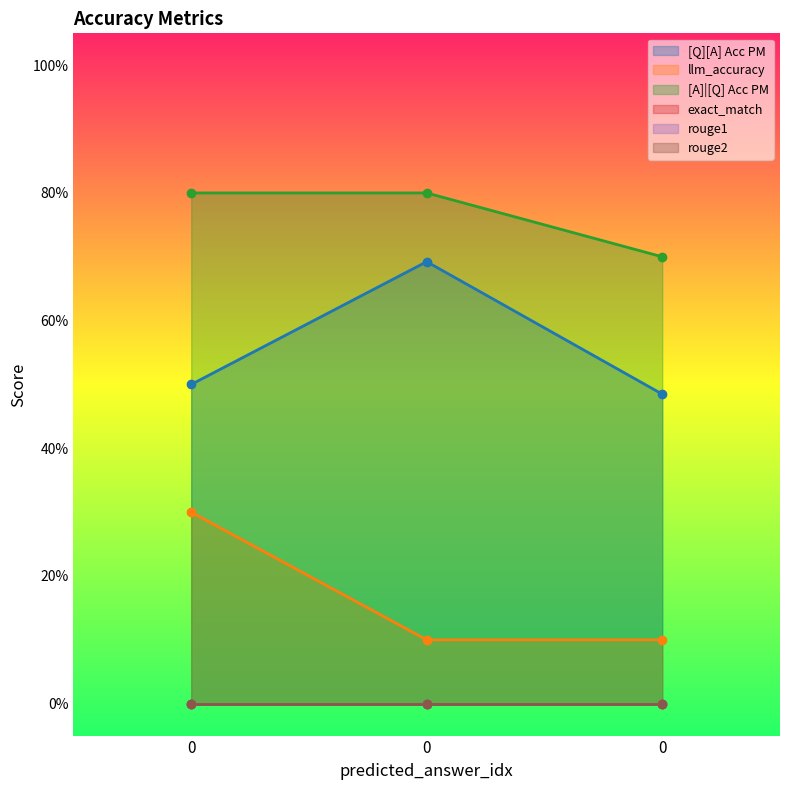

Rank the series at 0 from highest to lowest value.

[A]|[Q] Acc PM, [Q][A] Acc PM, llm_accuracy